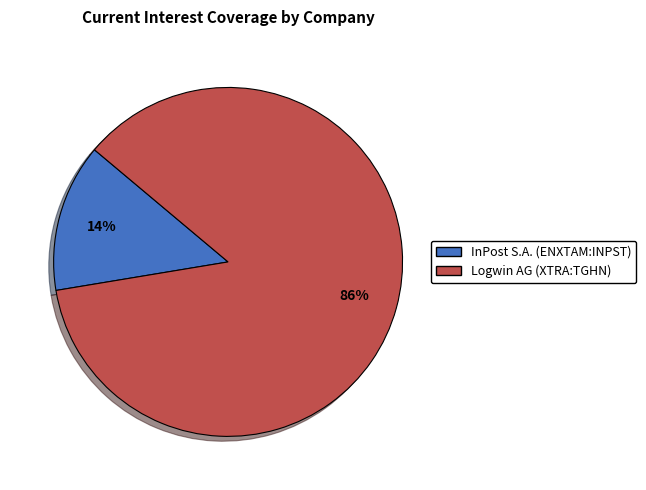

Between InPost S.A. (ENXTAM:INPST) and Logwin AG (XTRA:TGHN), which is larger?

Logwin AG (XTRA:TGHN)